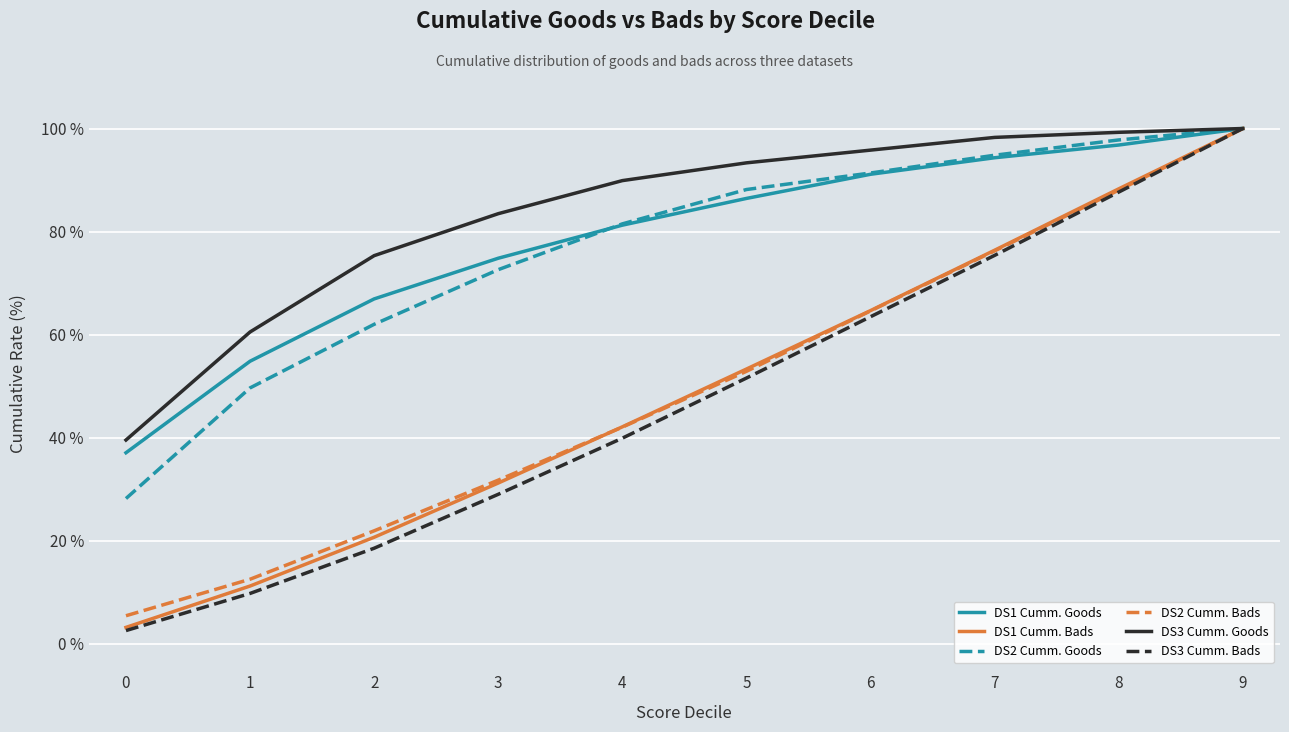

Is this an area chart (filled region under the line)?

No